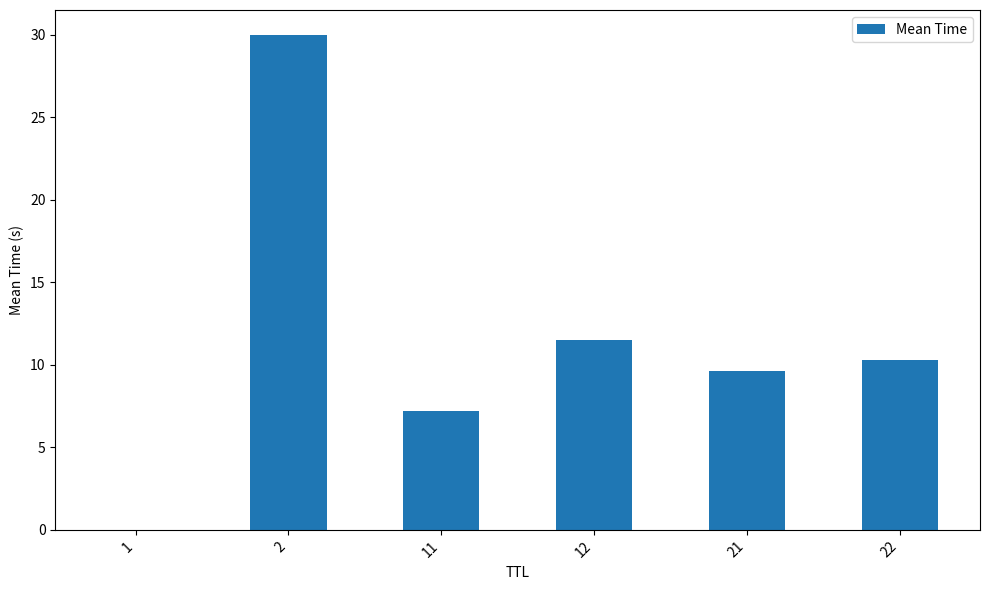

Which label corresponds to the largest value in the chart?

2